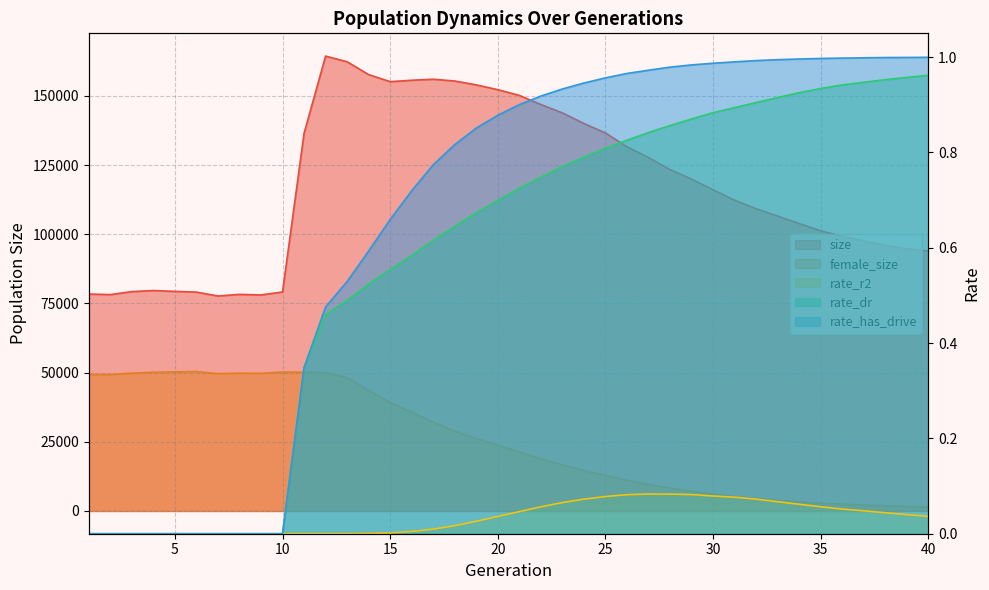

At which category is the sum across all series the highest?

12